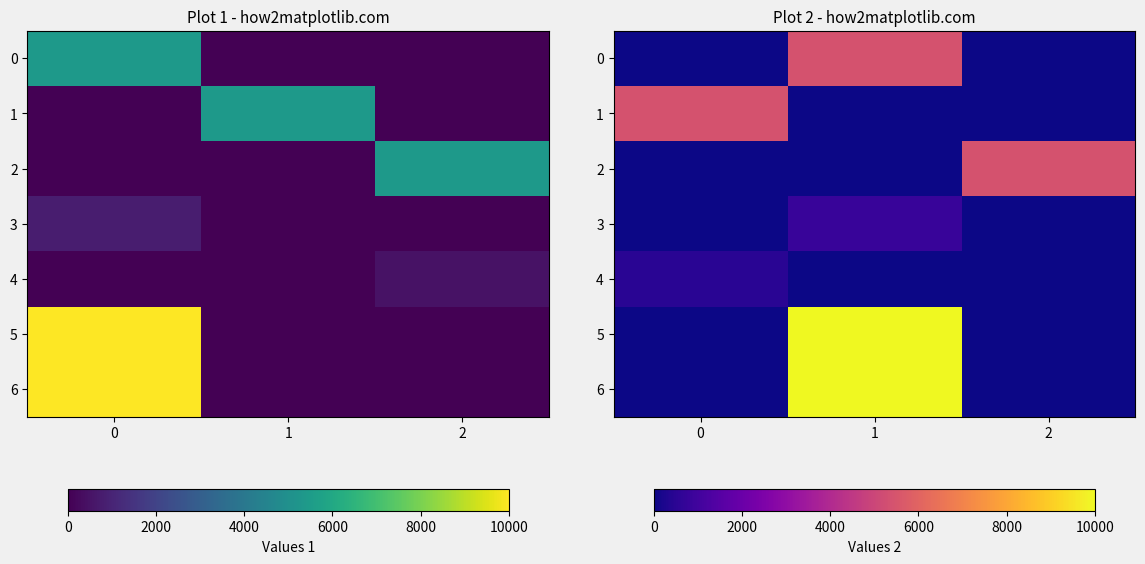

True or false: 6 has a value of -5923 at 0.

False